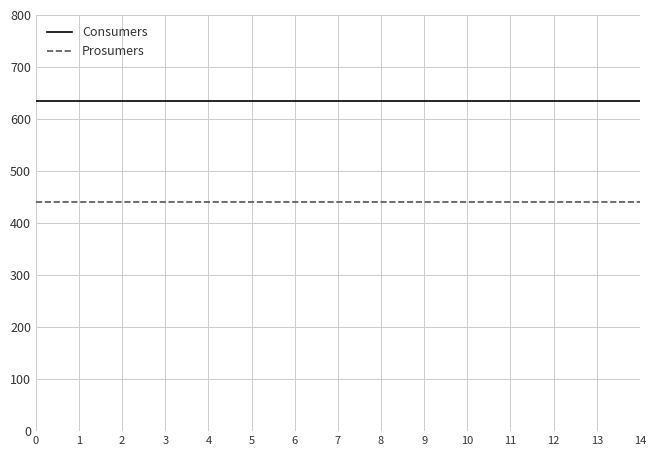

Rank the series by their maximum value, from highest to lowest.

Consumers, Prosumers